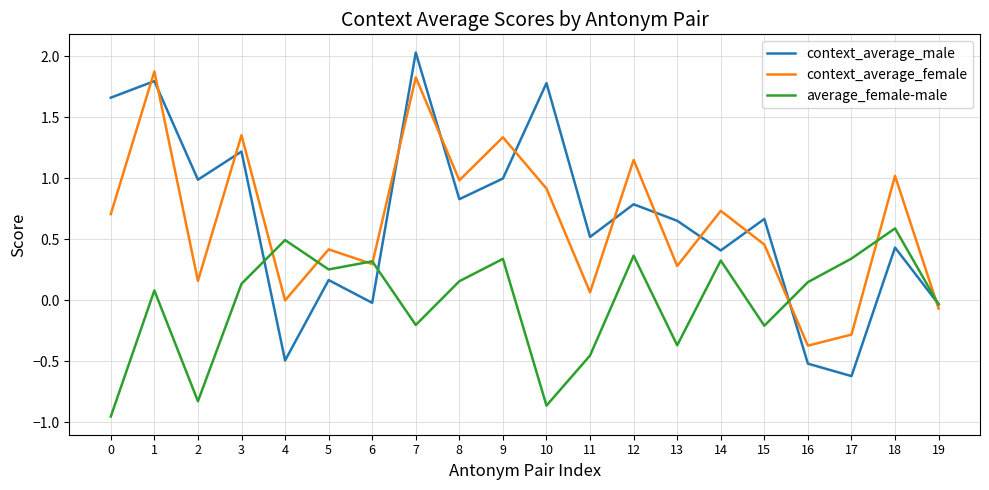

True or false: average_female-male has more than 2 points higher than both neighbors.

True